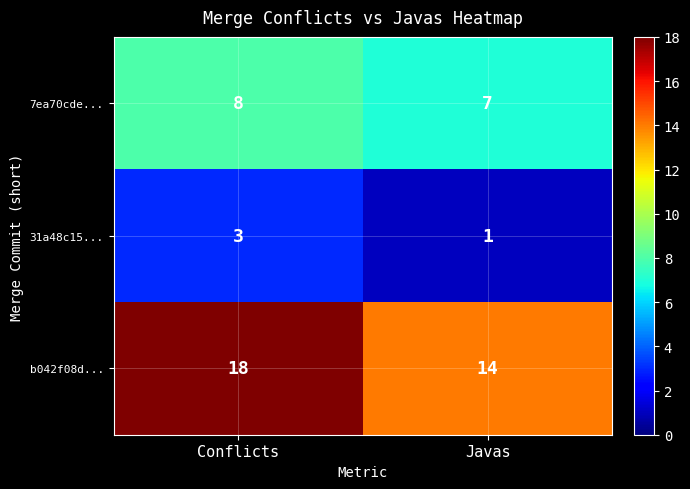

Rank the series by their maximum value, from lowest to highest.

31a48c15..., 7ea70cde..., b042f08d...